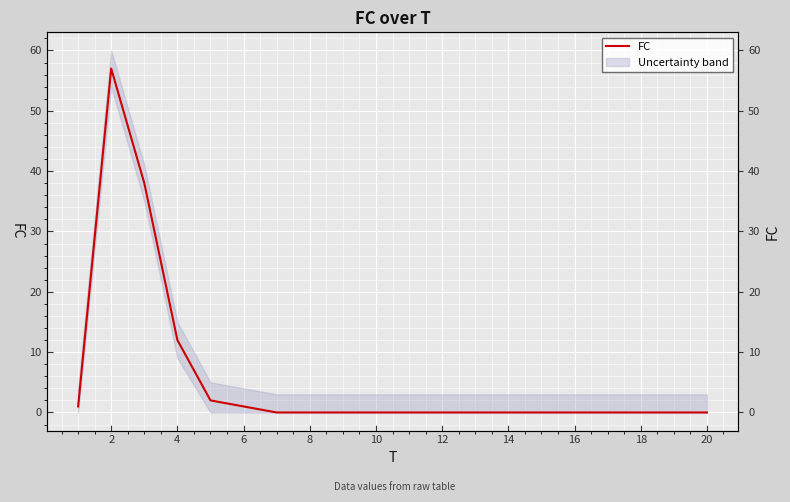

Count the number of values greater than 0.

6